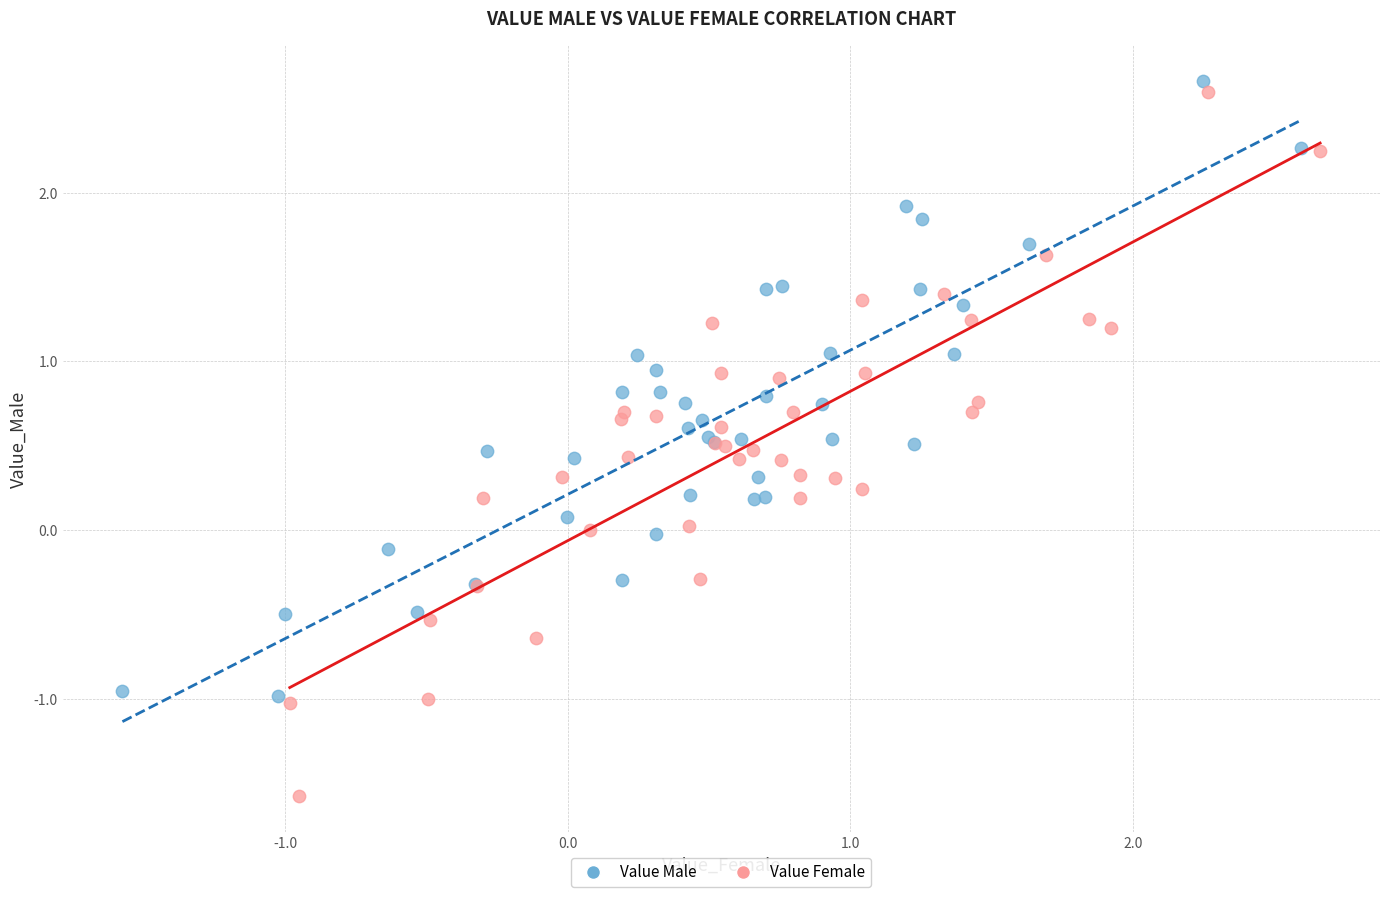

Which series has the largest Y range (max minus min)?

Value Female